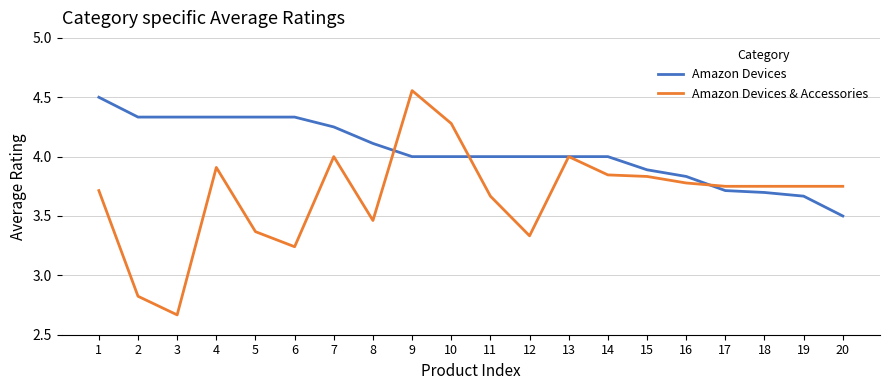

At which category is the sum across all series the highest?

9